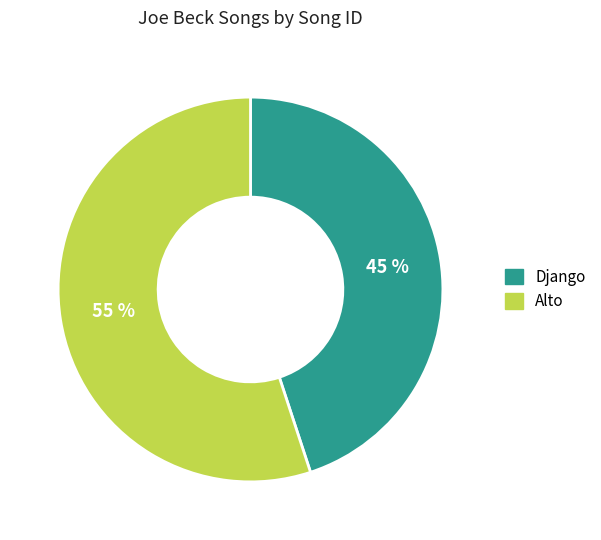

To the nearest percent, what is the average slice percentage?

50%